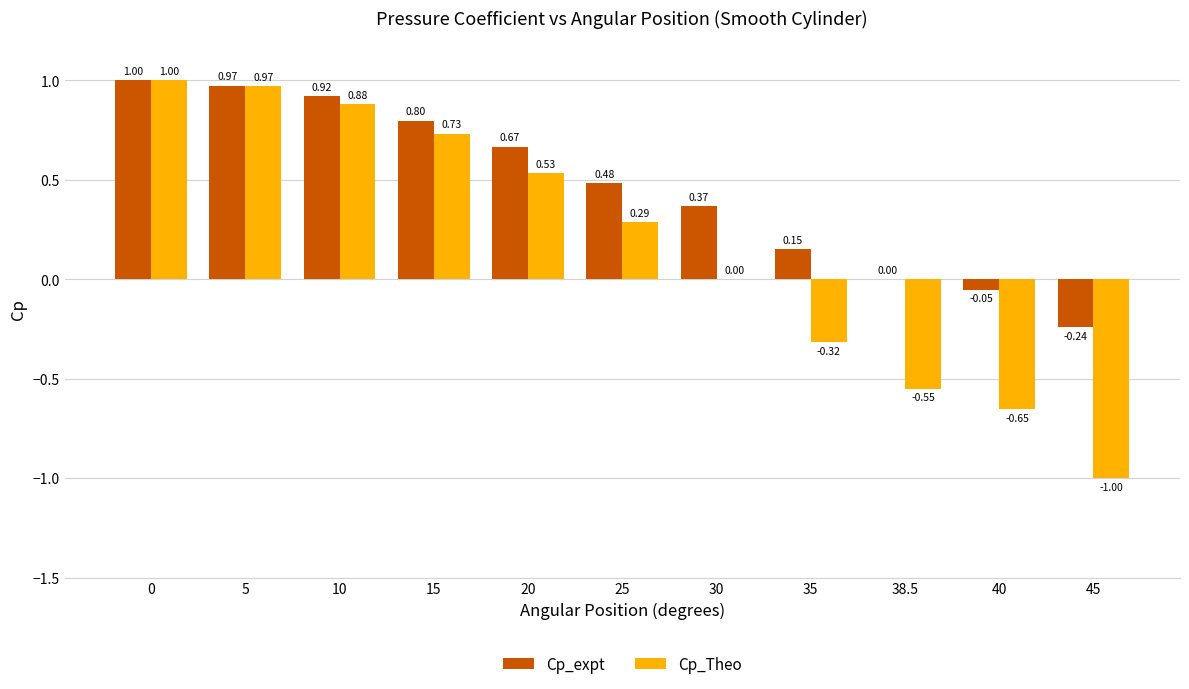

What is the sum of the Cp_Theo values at 5 and 30?

1.0